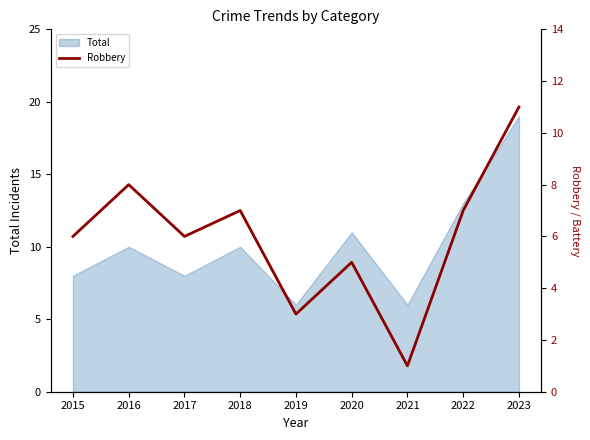

At which label does Total reach its peak?

2023